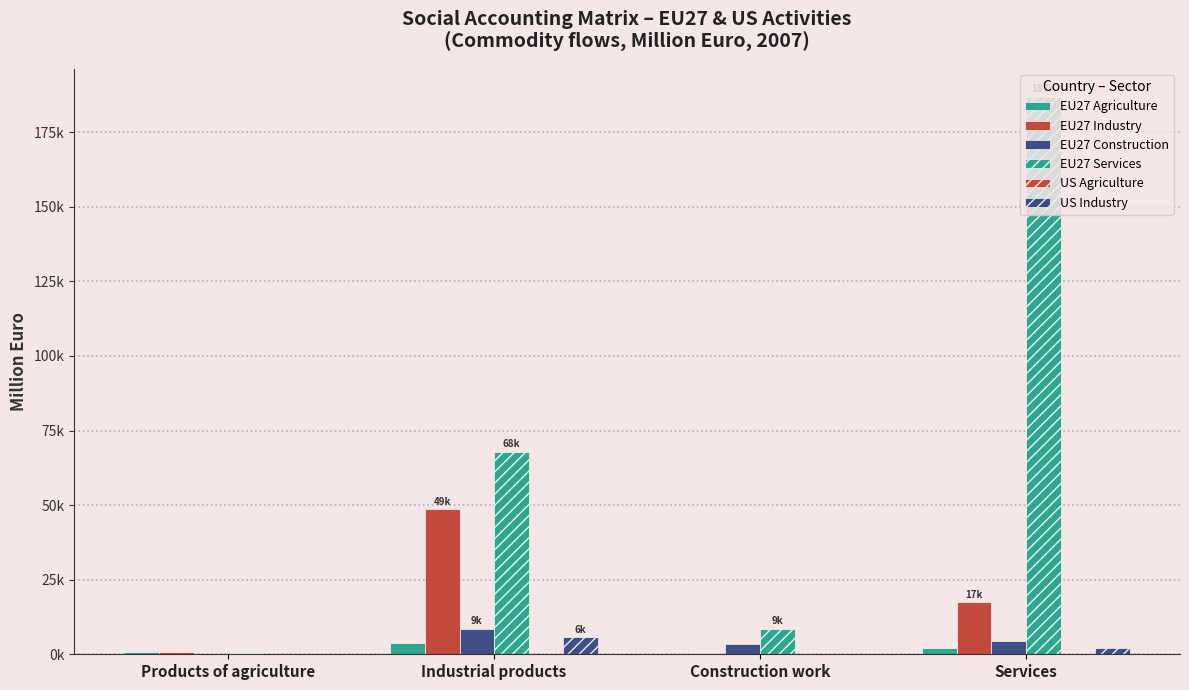

Rank the series by their maximum value, from highest to lowest.

EU27 Services, EU27 Industry, EU27 Construction, US Industry, EU27 Agriculture, US Agriculture